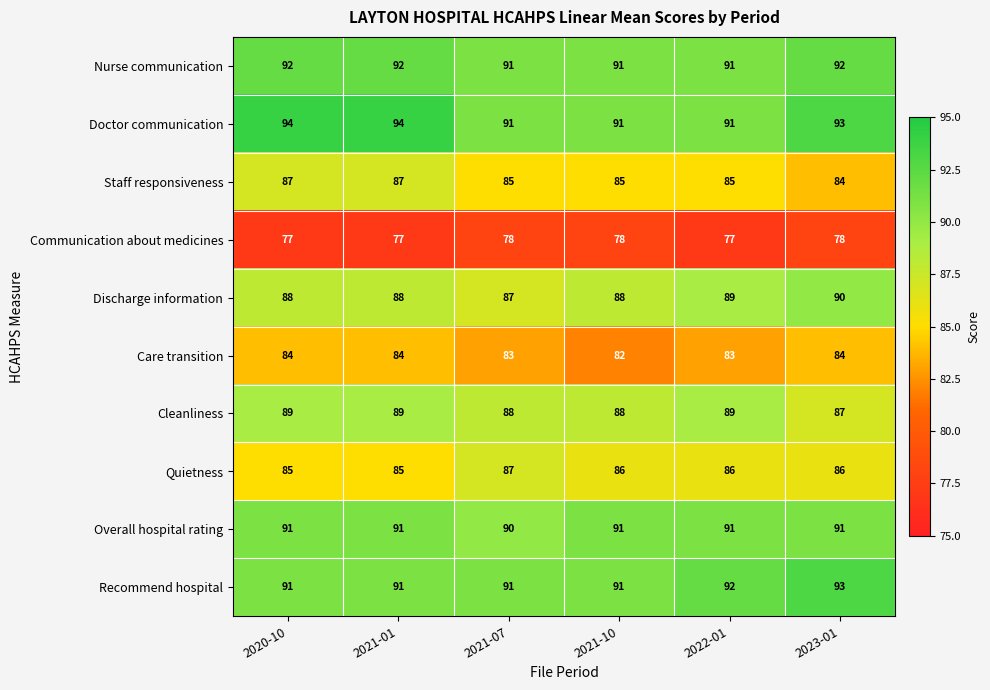

Is the value of Quietness at 2022-01 greater than the value of Doctor communication at 2020-10?

No